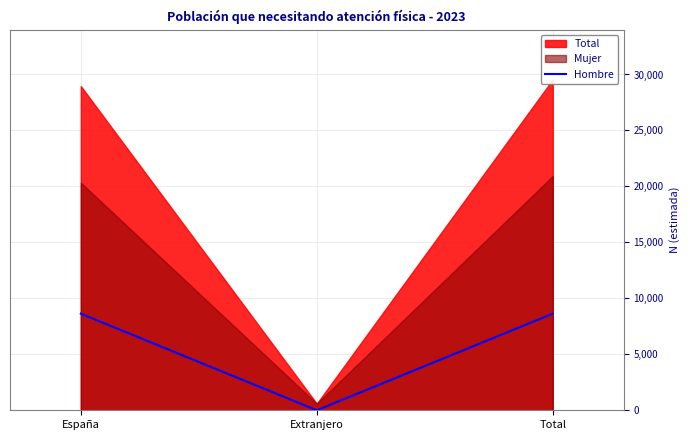

Between Total and Extranjero, which is larger?

Total